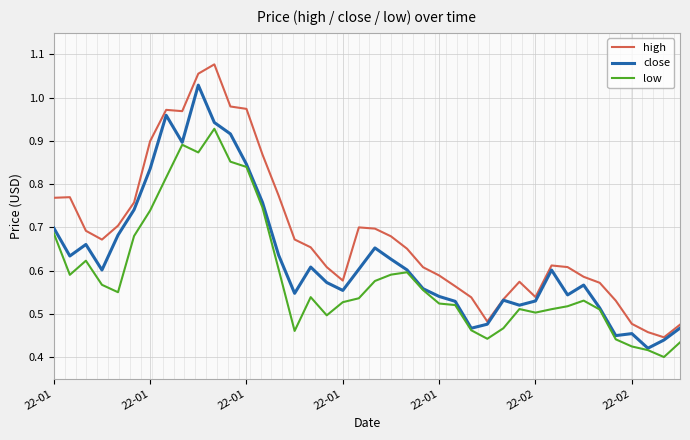

Which series has the largest total across all categories?

high